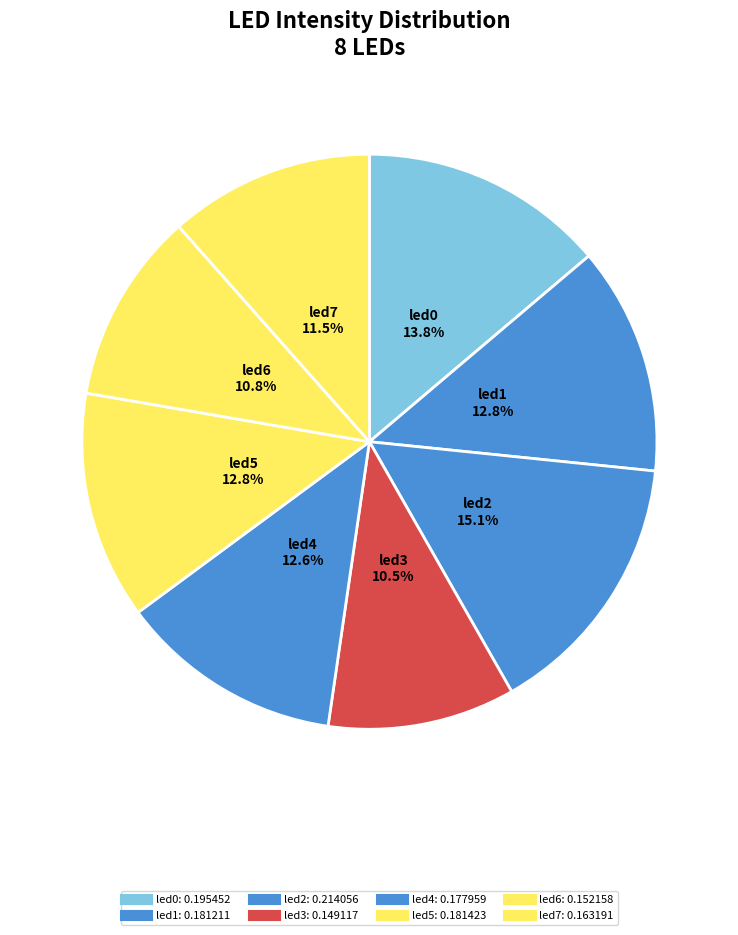

True or false: led0 accounts for 14% of the total.

True